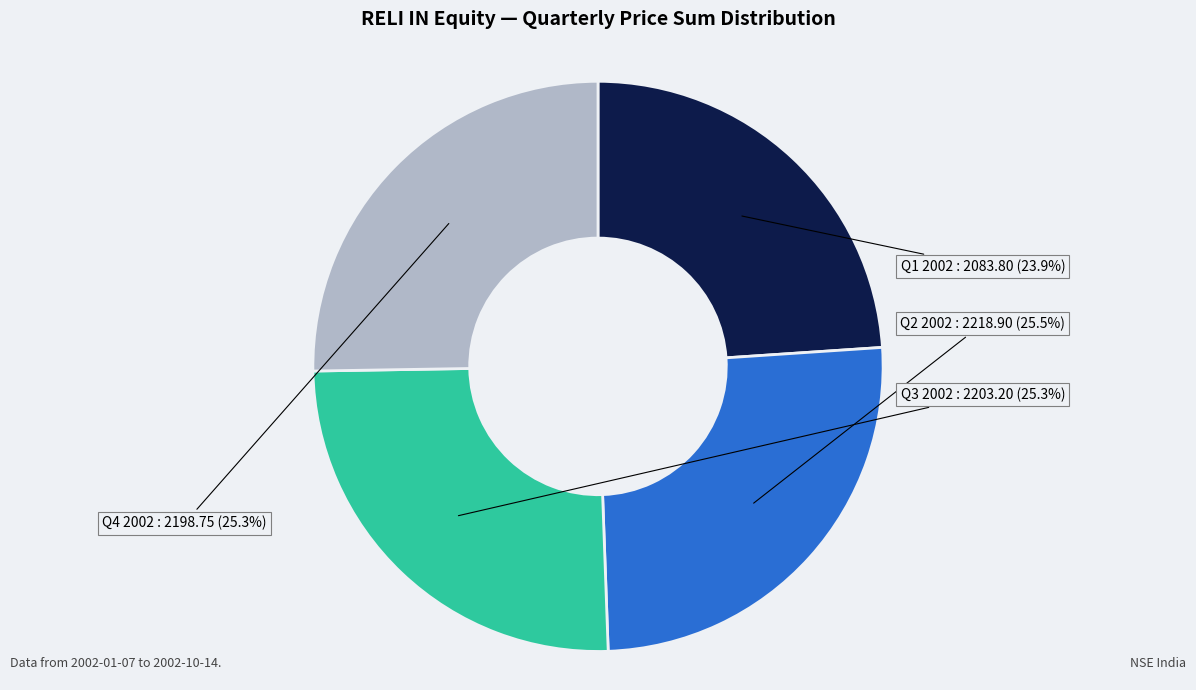

How many segments does this pie chart have?

4